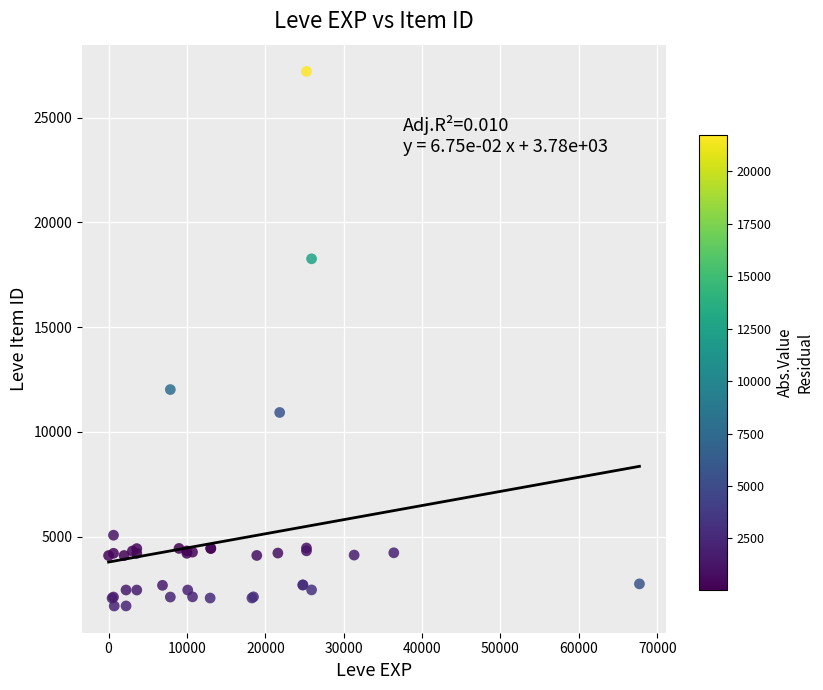

What Y value in the scatter plot is closest to 14448?

12018